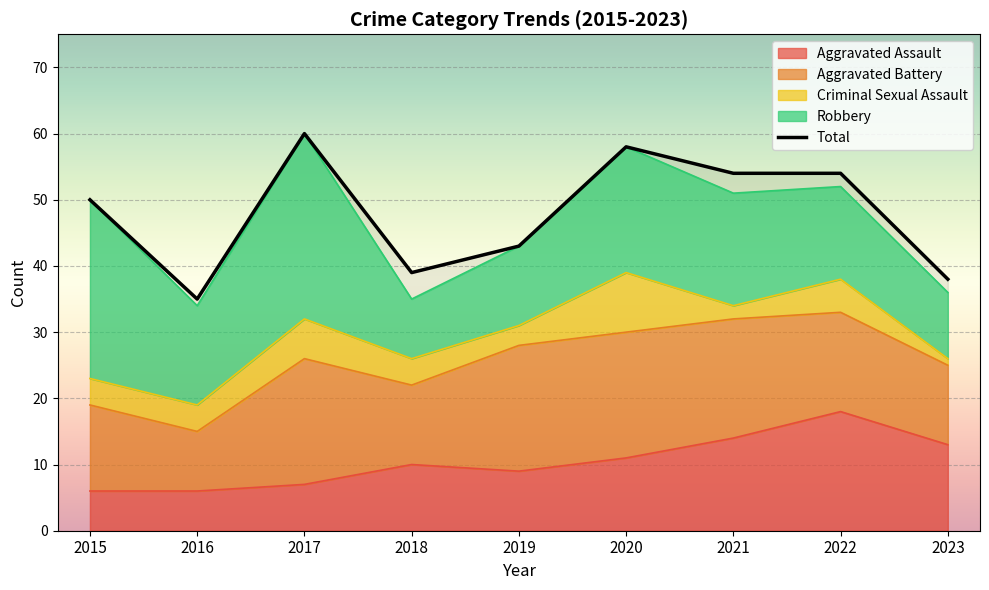

How many times do Aggravated Battery and Robbery cross each other?

1